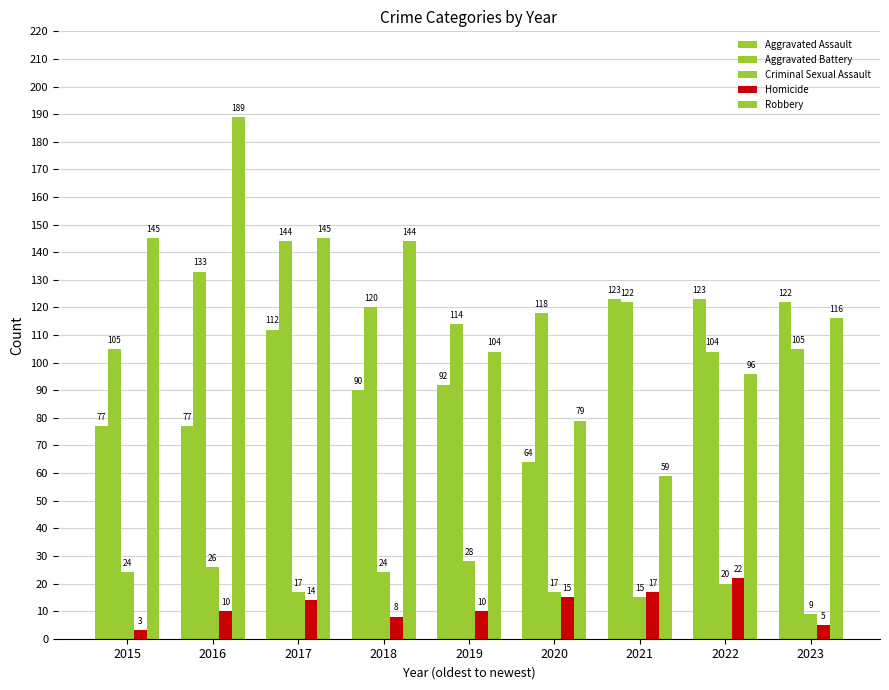

Count the number of categories in the chart.

9